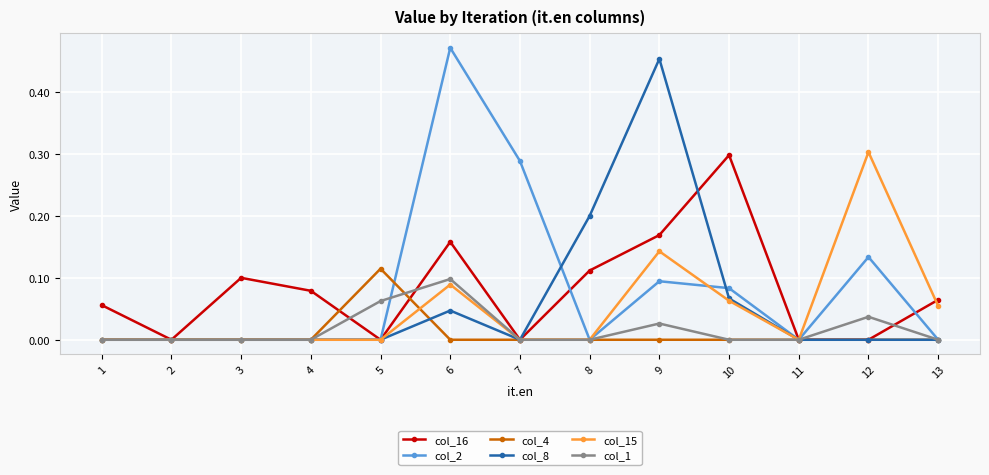

Between 11 and 12, which series saw the biggest shift?

col_15